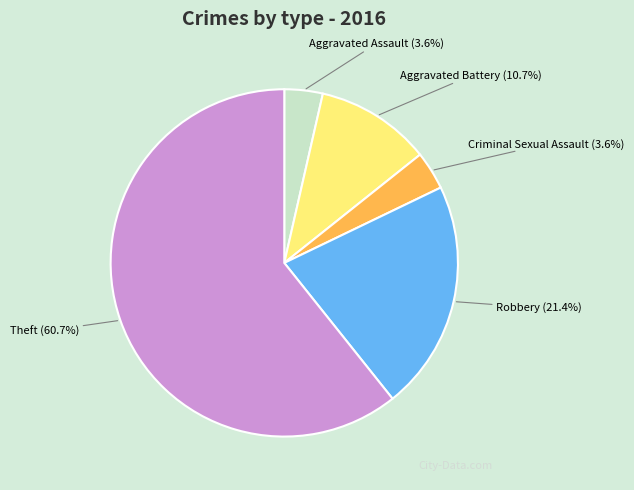

Is there any slice that represents more than half of the pie?

Yes